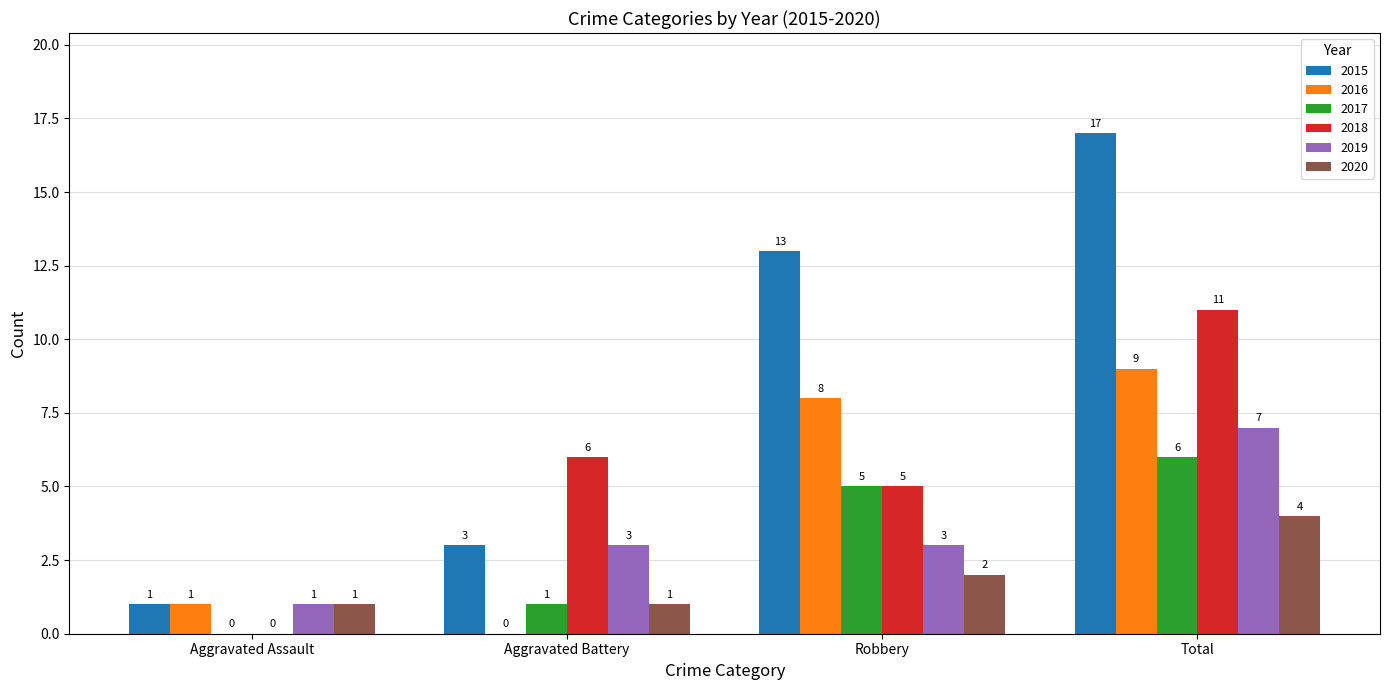

At which category is the sum across all series the highest?

Total